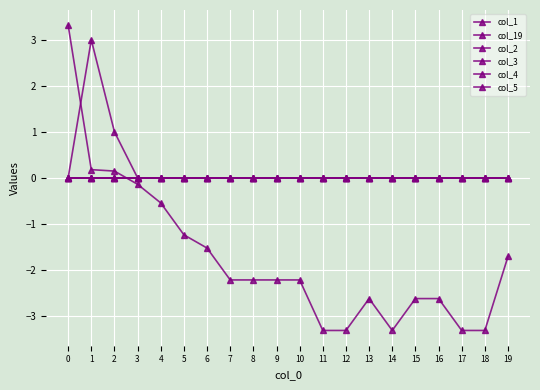

What is the spread (max minus min) of values at 4?

0.5